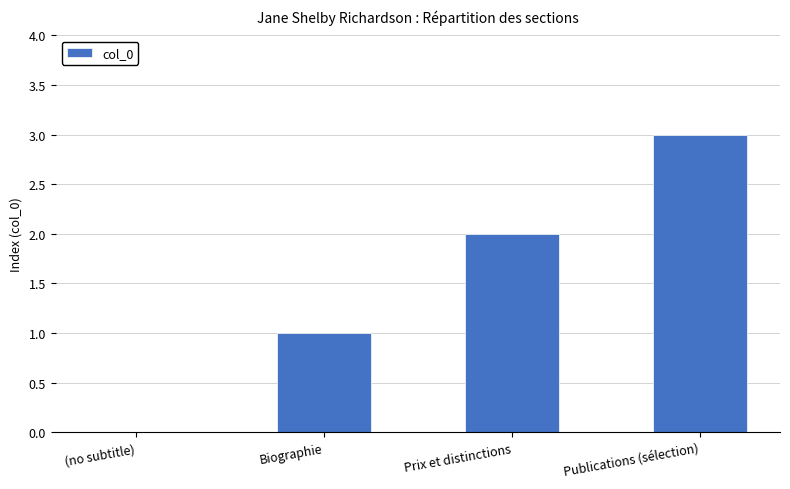

How many data points does each series have?

4